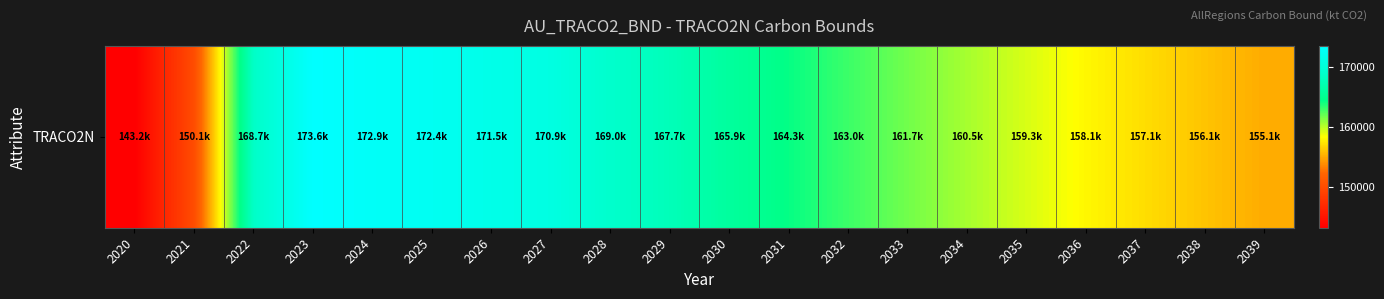

What is the greatest value displayed?

173566.1